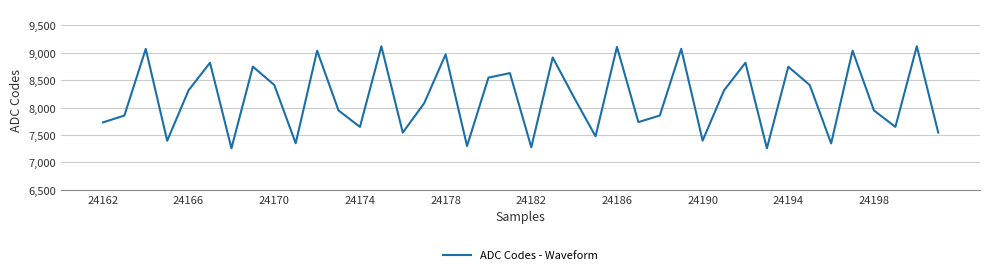

What is the smallest value displayed?

7258